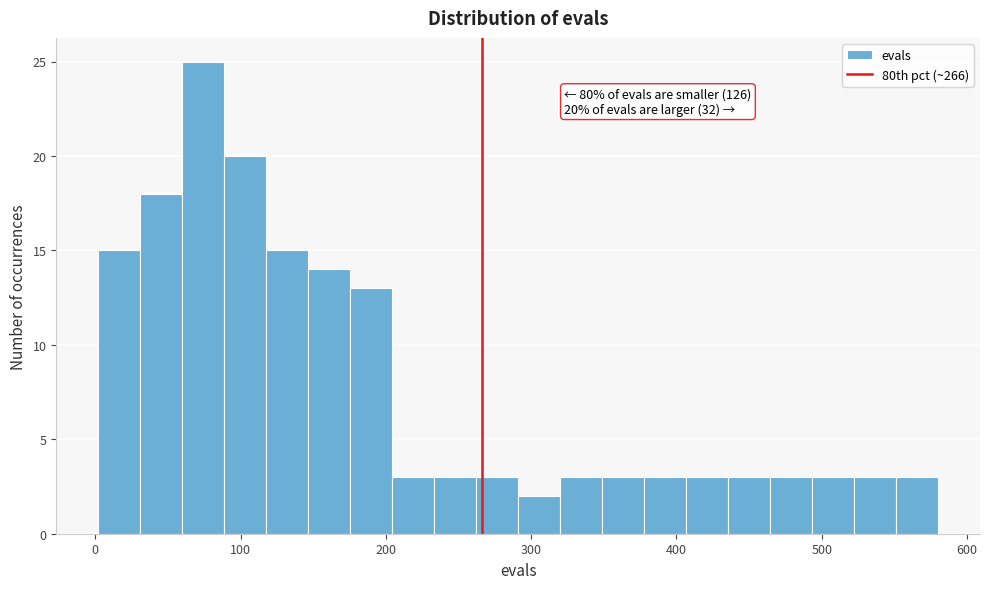

Around what value on the x-axis is the tallest bar? Give the approximate position of its centre, as read against the axis.

70